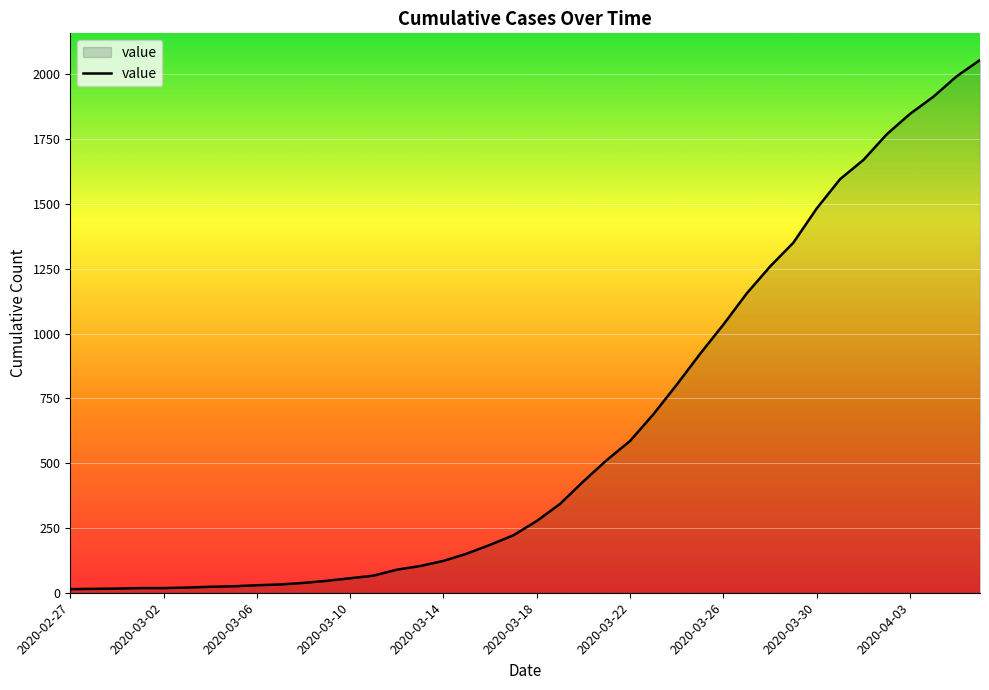

Where does the data first go above 277?

21